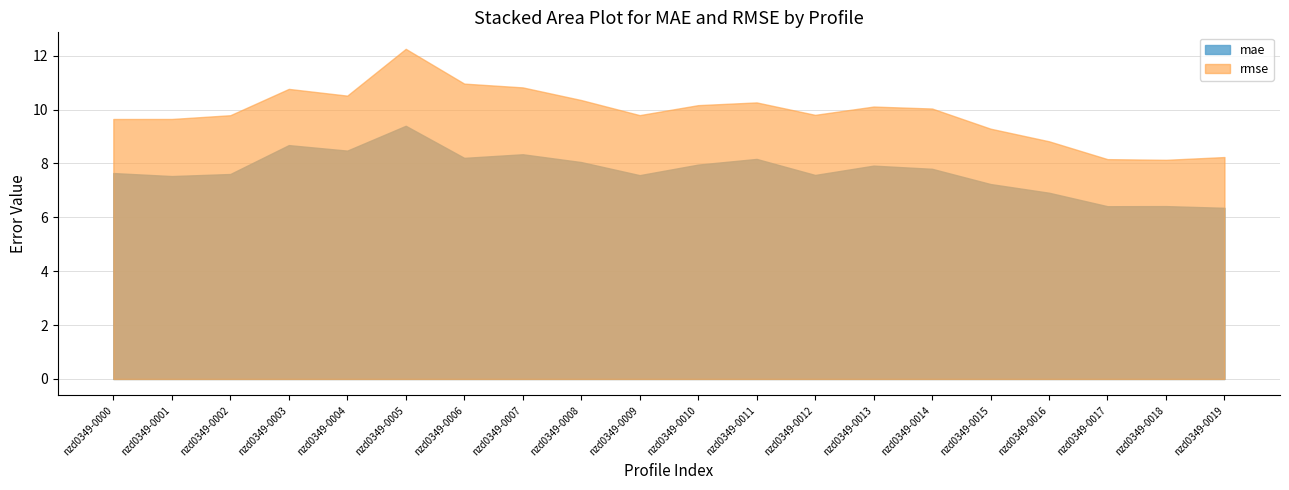

What is the sum of the mae values at nzd0349-0015 and nzd0349-0013?

15.2